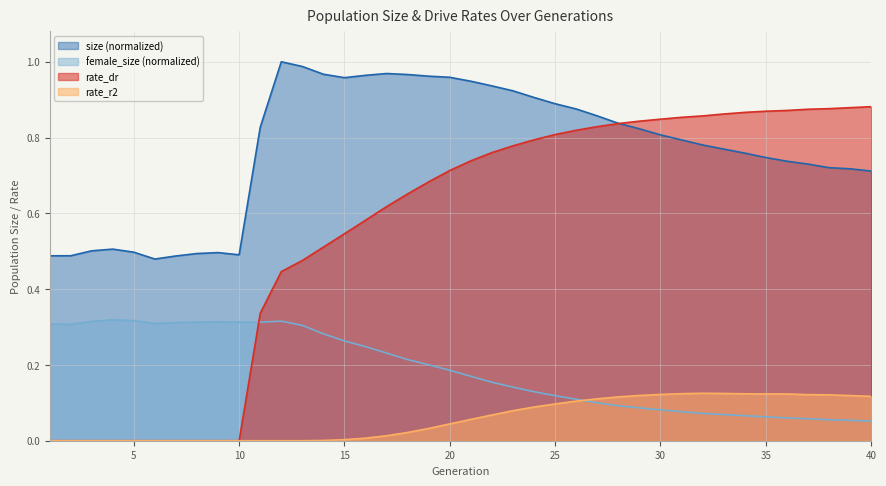

The rate_r2 series shows 0.1 at 27. True or false?

True